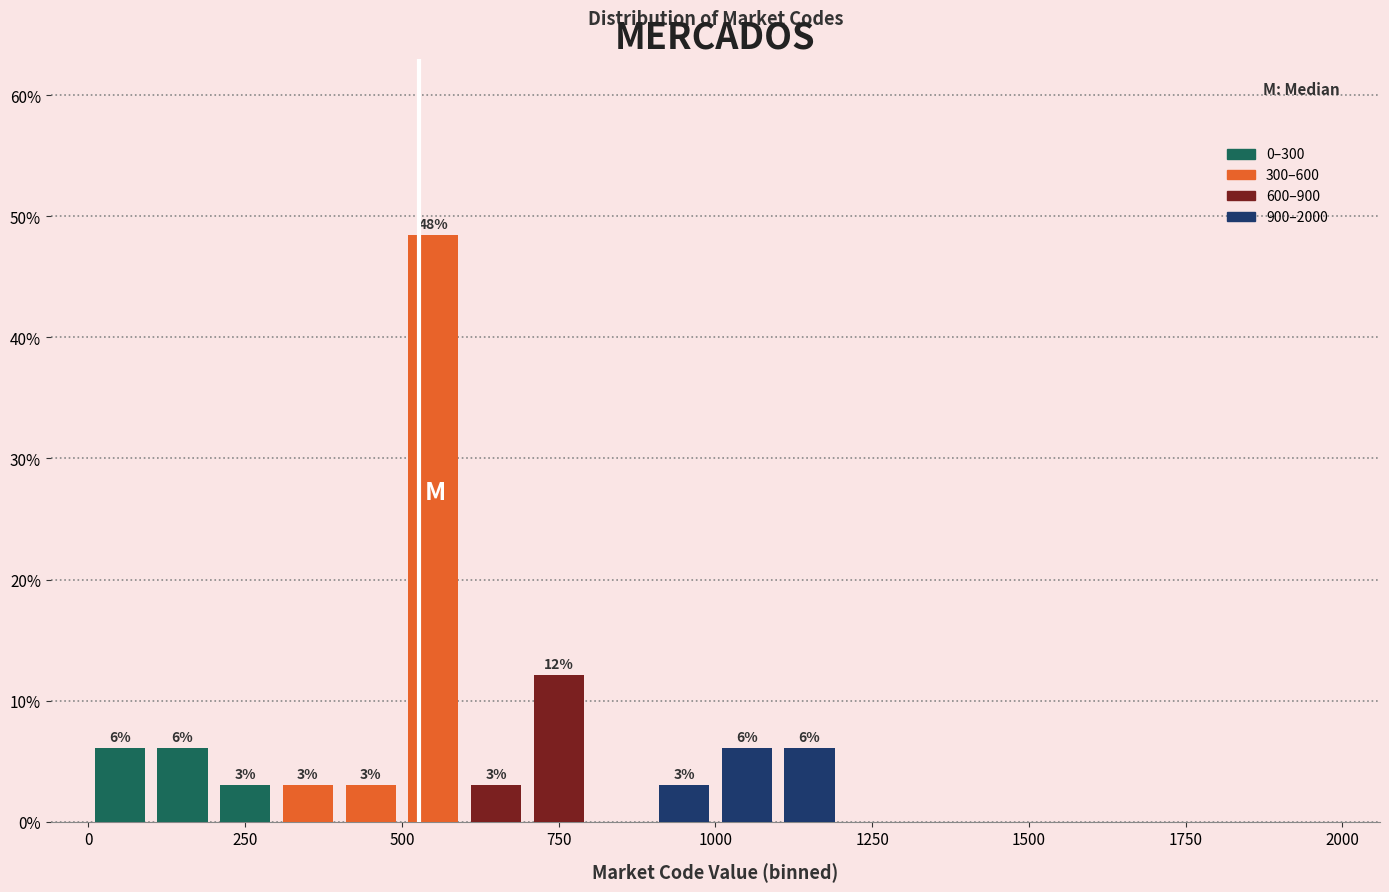

Read against the x-axis, roughly where is the centre of the tallest bar?

550